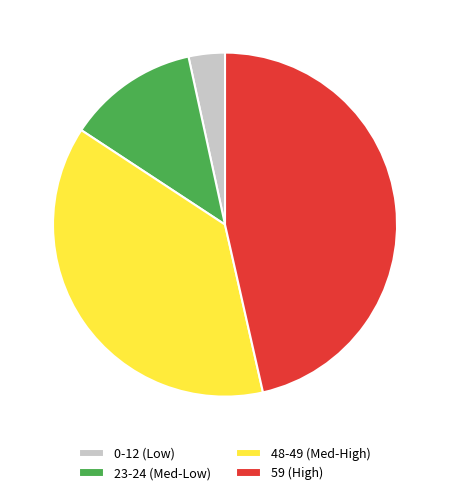

Rank the categories by value from highest to lowest.

59 (High), 48-49 (Med-High), 23-24 (Med-Low), 0-12 (Low)